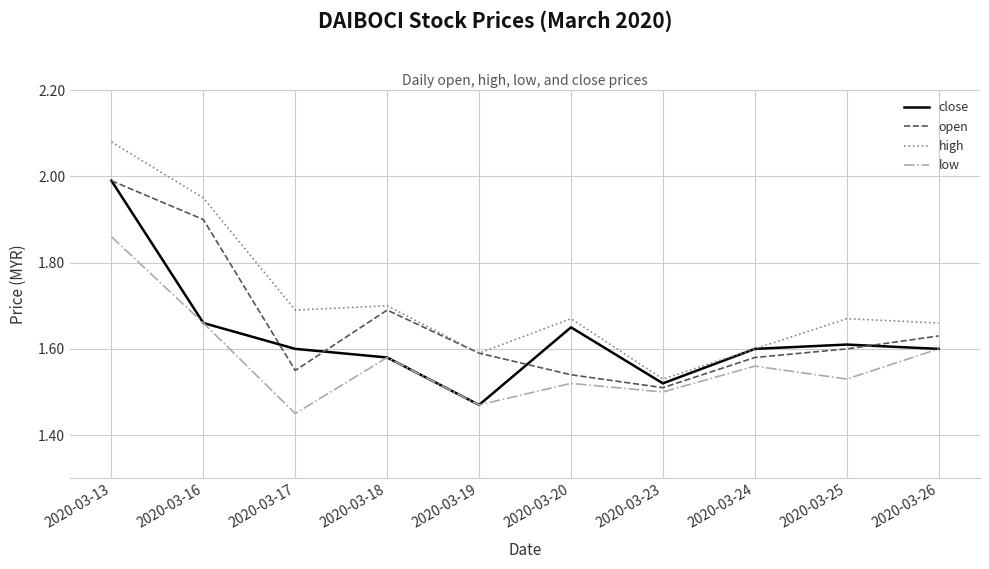

Does the chart display data point markers on the line(s)?

No